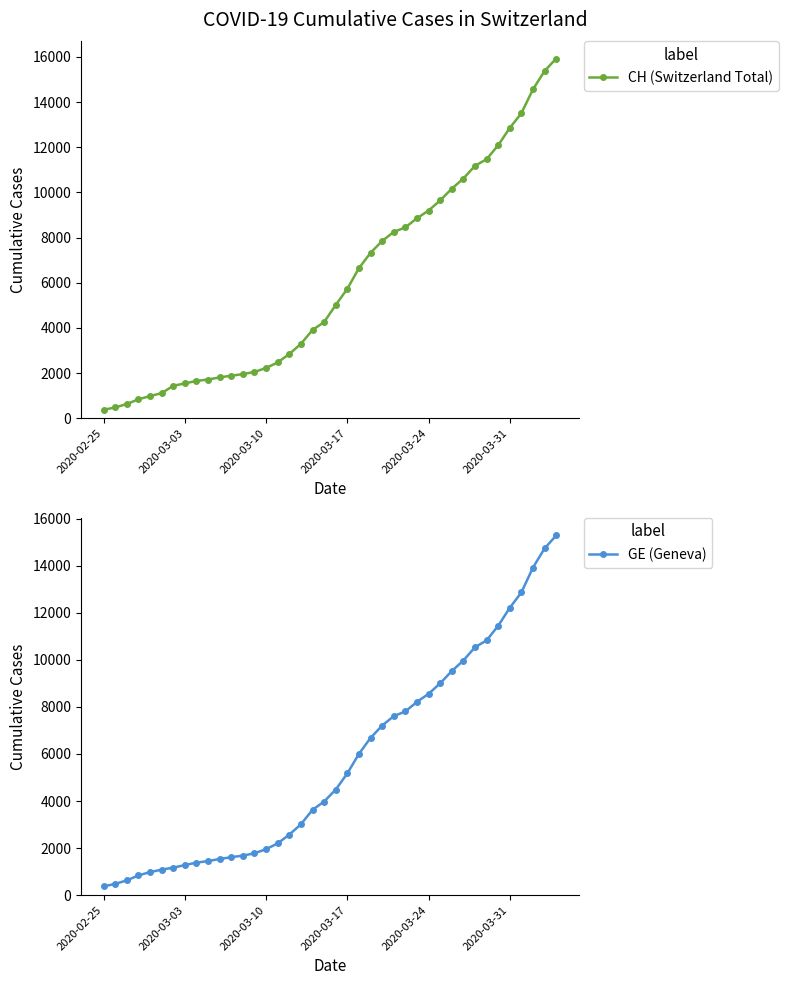

Which series has the largest range (max minus min)?

CH (Switzerland Total)